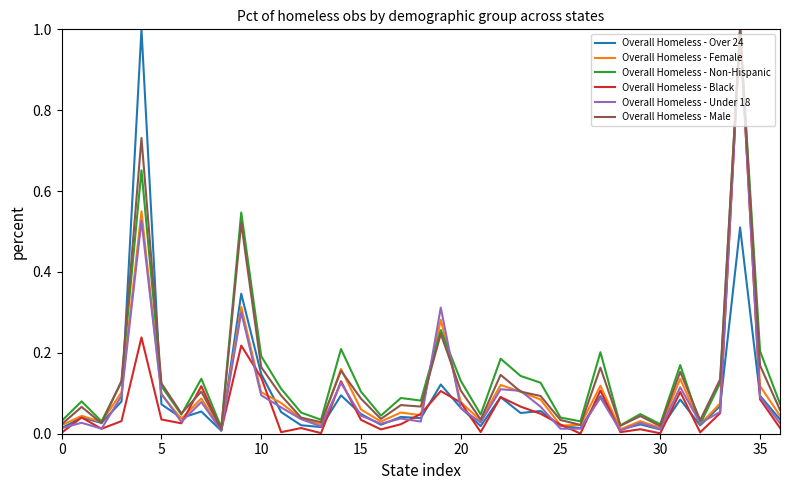

After their last crossing, which series has the higher values: Overall Homeless - Black or Overall Homeless - Under 18?

Overall Homeless - Under 18